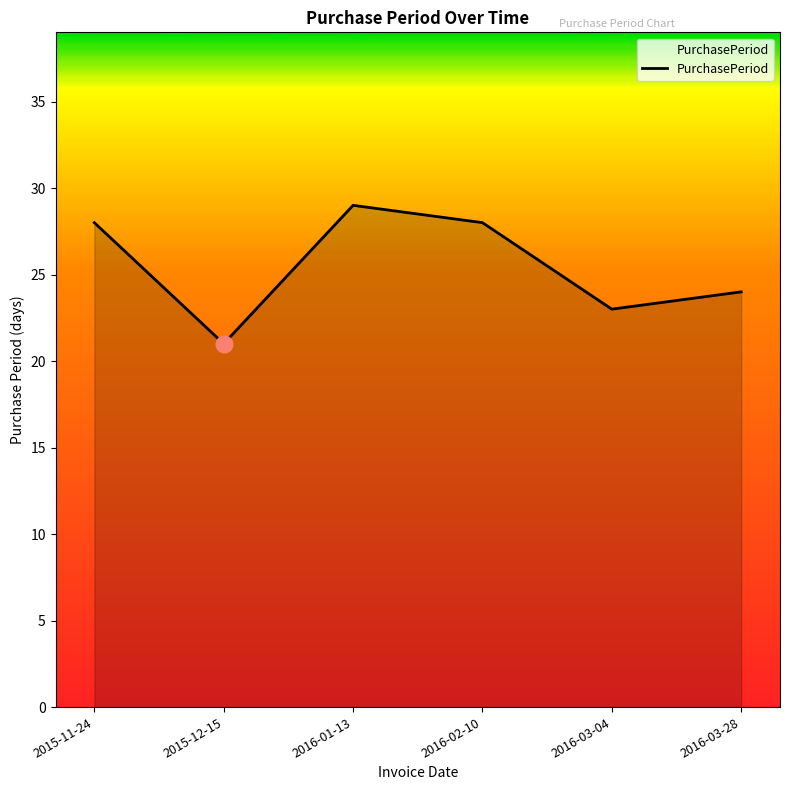

At which category does the data reach its first local peak?

2016-01-13